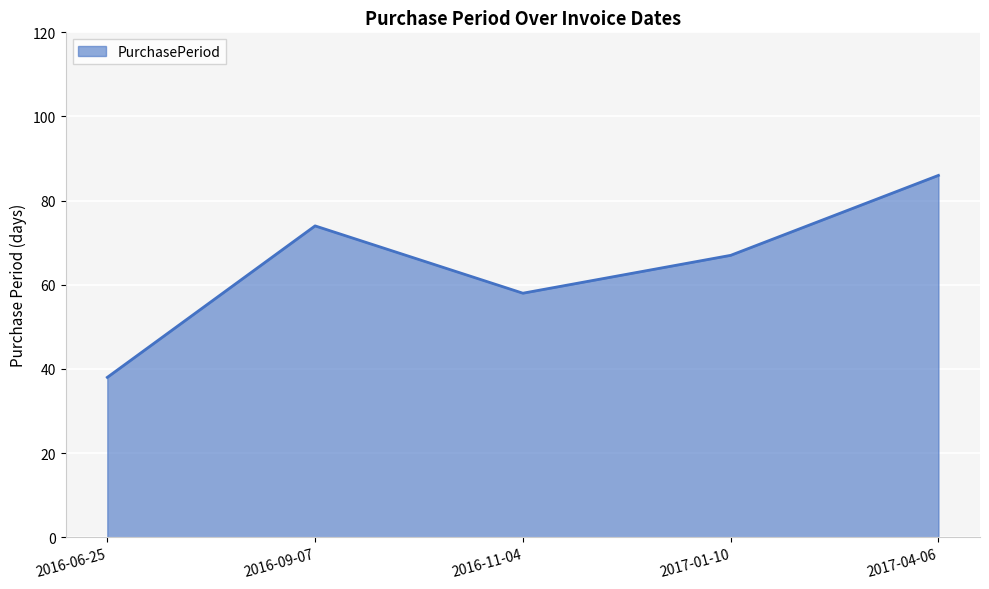

Where is the data nearest to the value 62?

2016-11-04